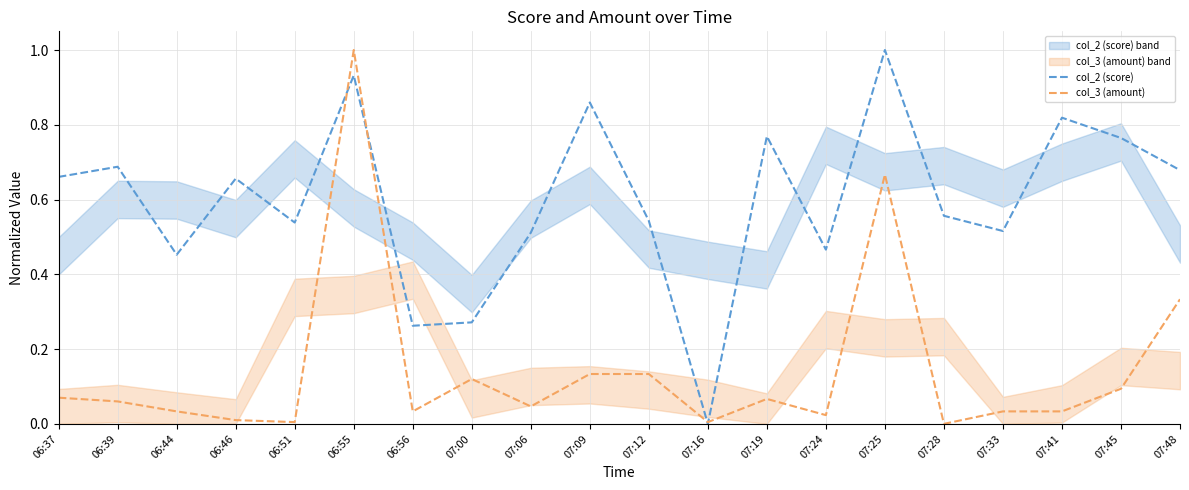

How many values in the col_2 (score) series exceed 0?

19